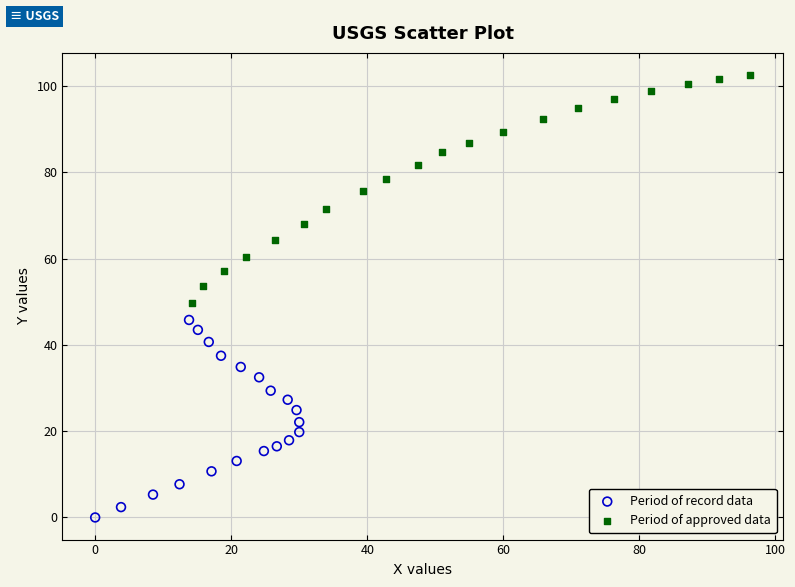

Which series contains the highest Y value?

Period of approved data